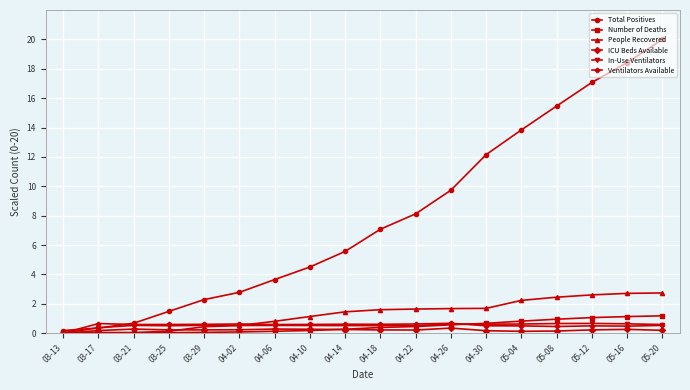

What position from the left is 03-13?

1